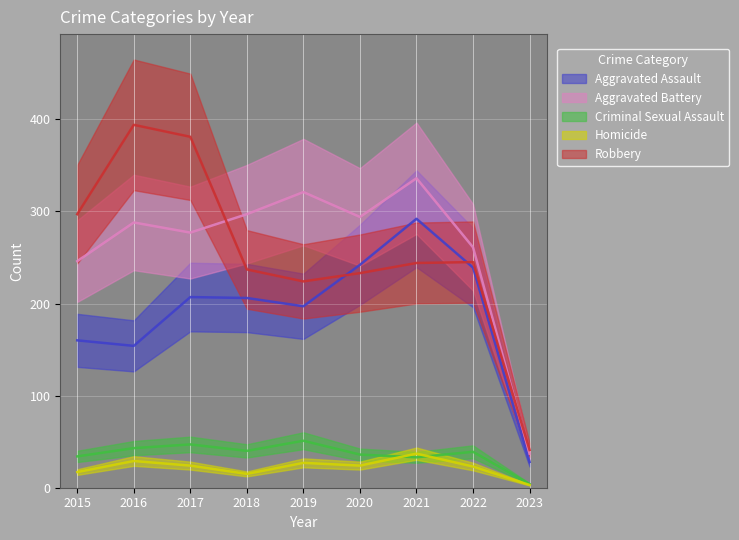

What is the total value across all series at 2015?

754